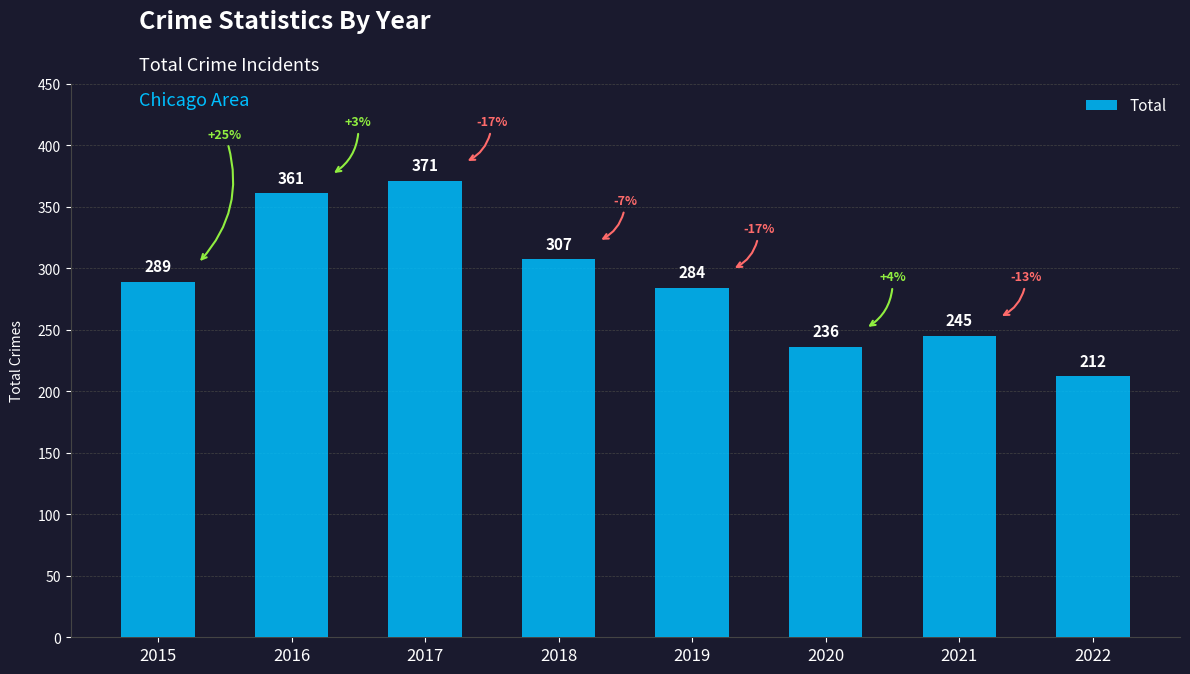

Rank the categories by value from lowest to highest.

2022, 2020, 2021, 2019, 2015, 2018, 2016, 2017